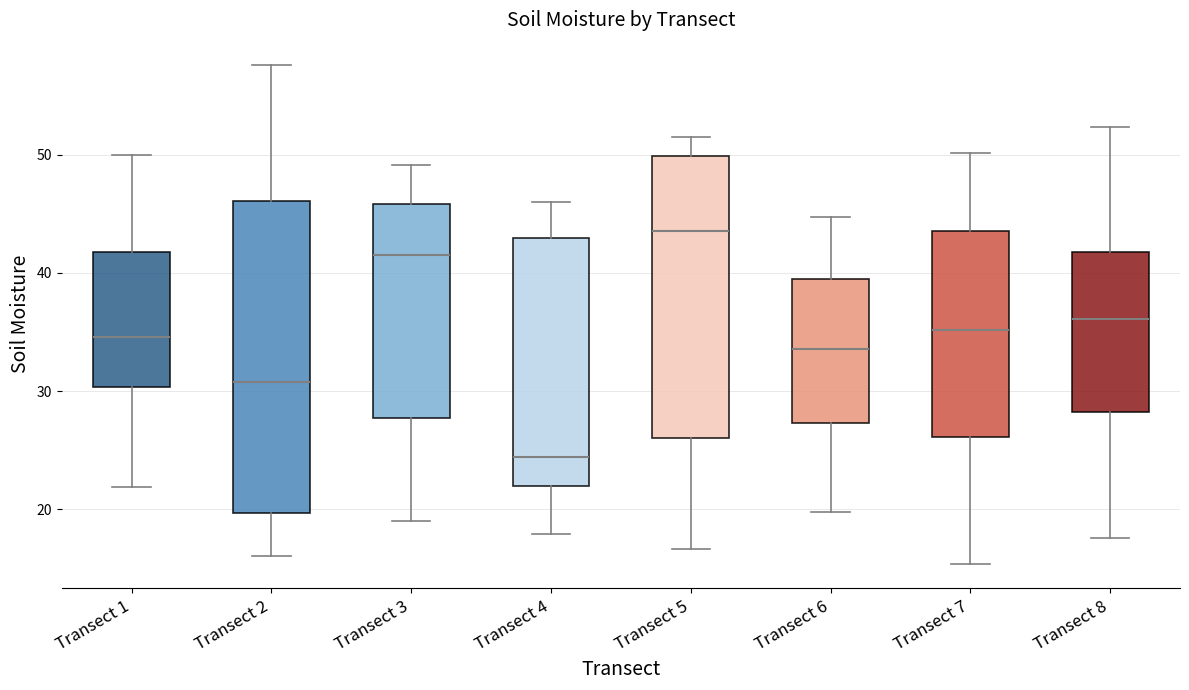

Where is the upper edge of the box for Transect 7 on the y-axis? The values are not printed on the chart, so give them approximately, as read against the axis.

44